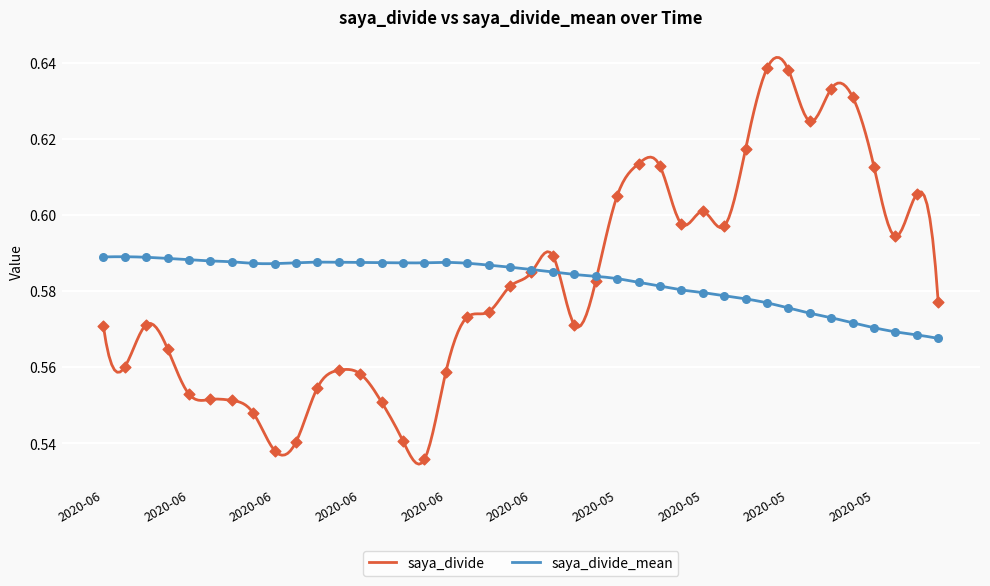

At how many categories does at least one series exceed 0?

40